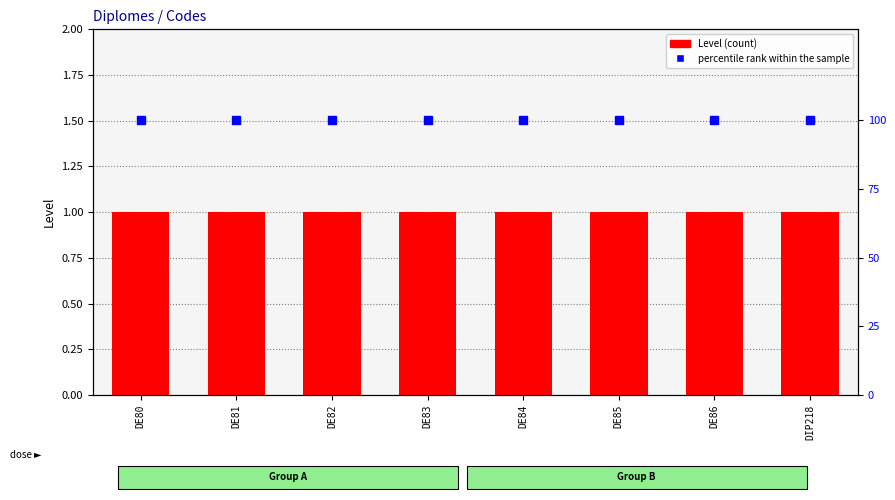

Reading left to right, extract all data points from this chart.

Level: DE80=1	DE81=1	DE82=1	DE83=1	DE84=1	DE85=1	DE86=1	DIP218=1
percentile rank within the sample: DE80=100	DE81=100	DE82=100	DE83=100	DE84=100	DE85=100	DE86=100	DIP218=100